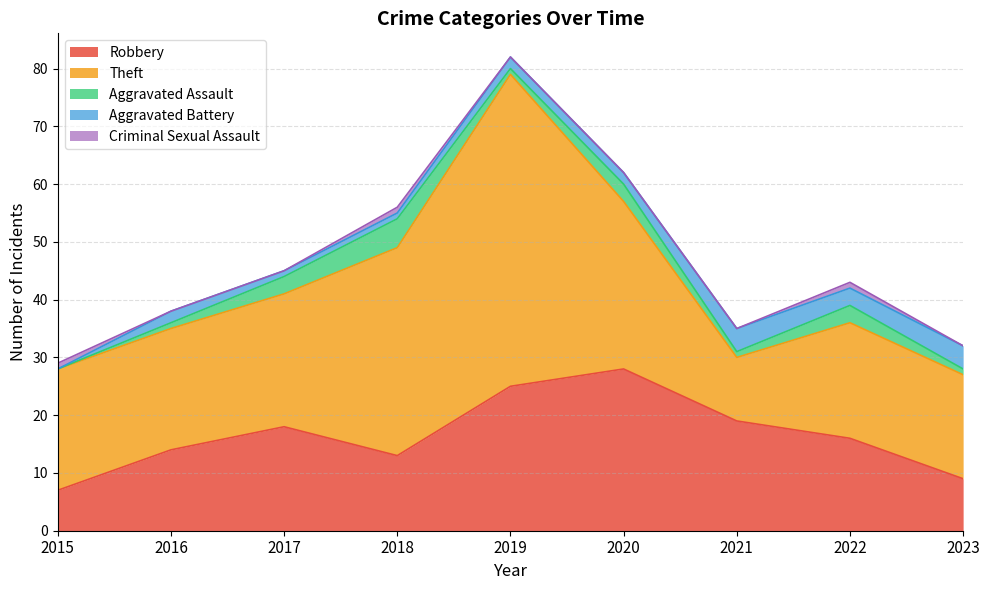

True or false: Criminal Sexual Assault and Robbery cross at least once.

False